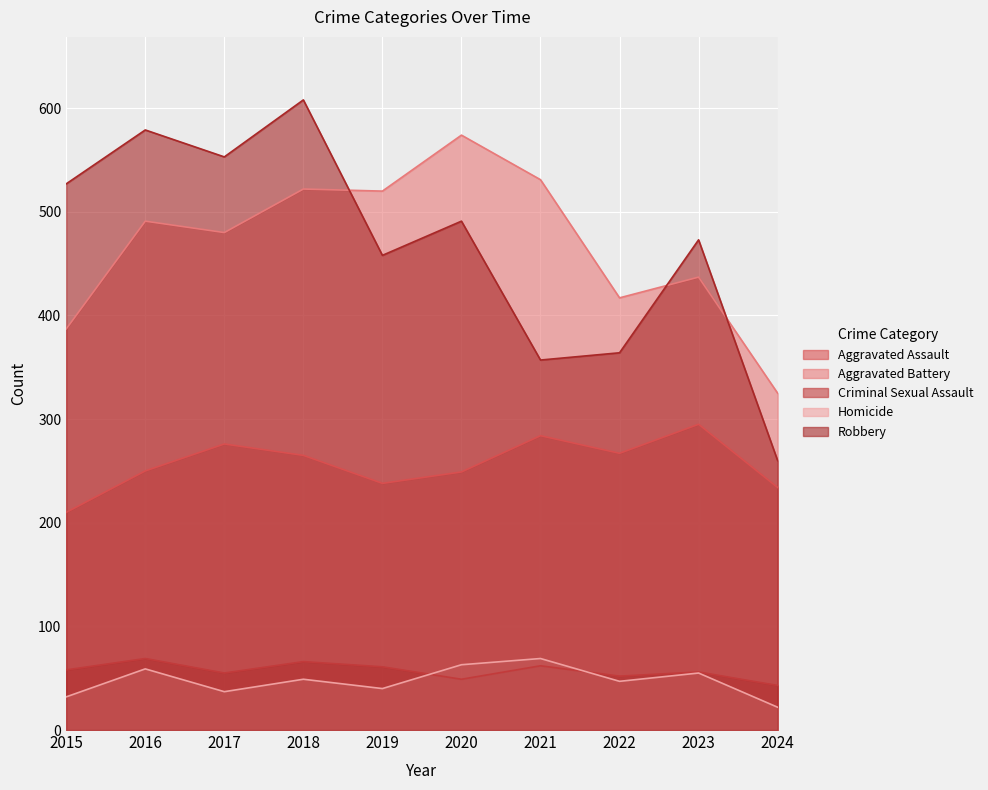

What is the difference between the maximum and second lowest values in the Homicide series?

37